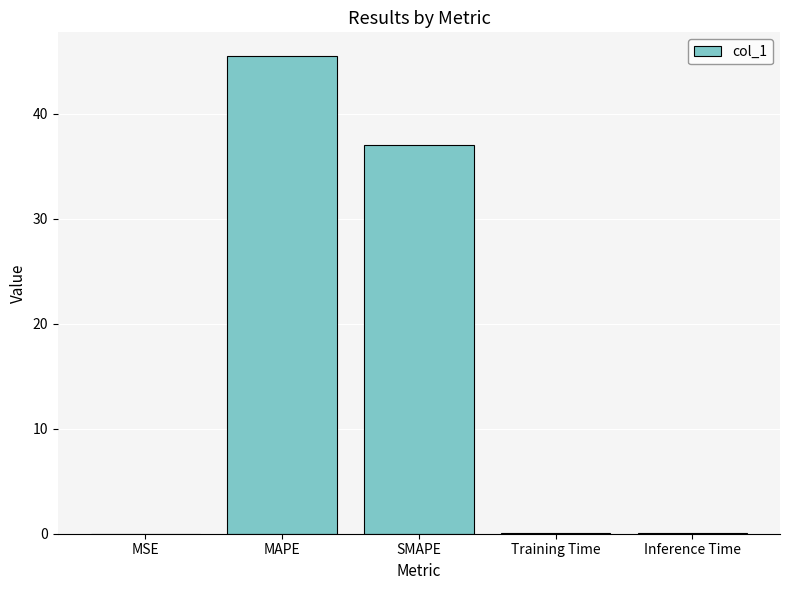

Which label corresponds to the largest value in the chart?

MAPE